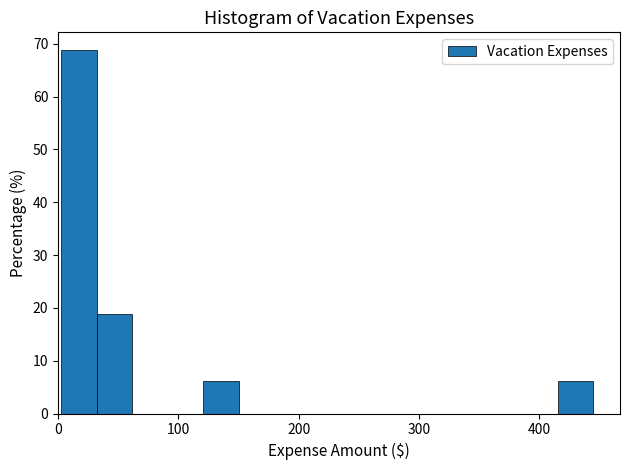

Read against the x-axis, roughly where is the centre of the tallest bar?

20